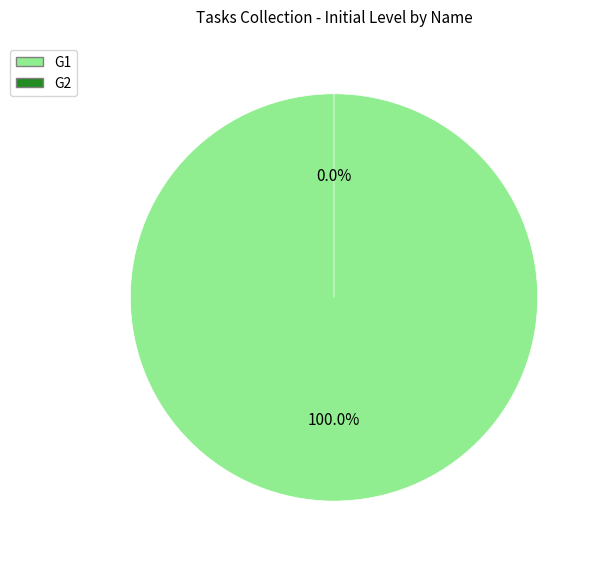

How many segments does this pie chart have?

2